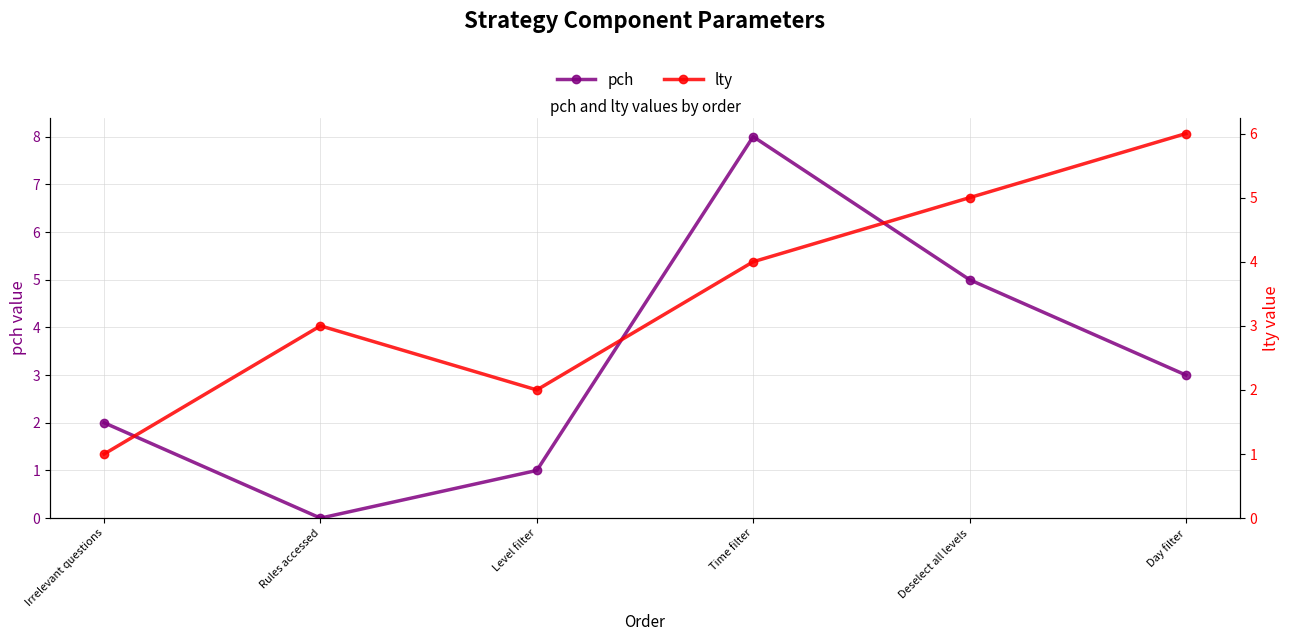

Rank the series by their average value, from lowest to highest.

pch, lty